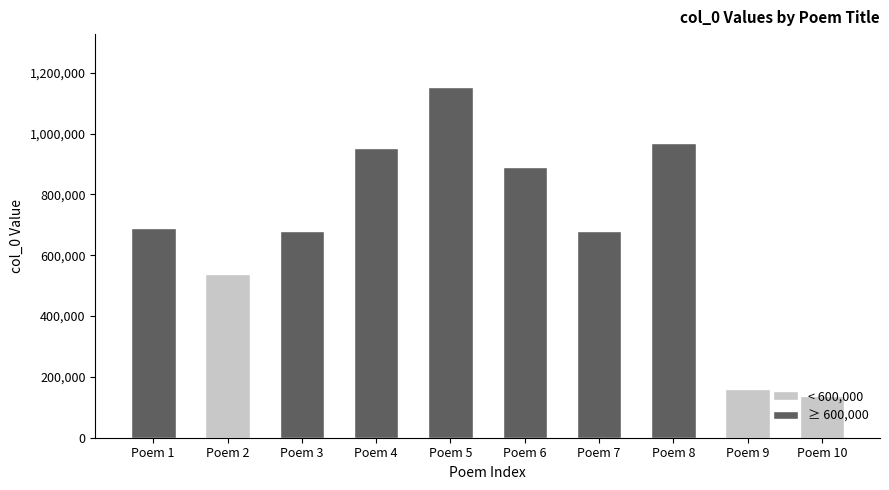

What is the average value?

685480